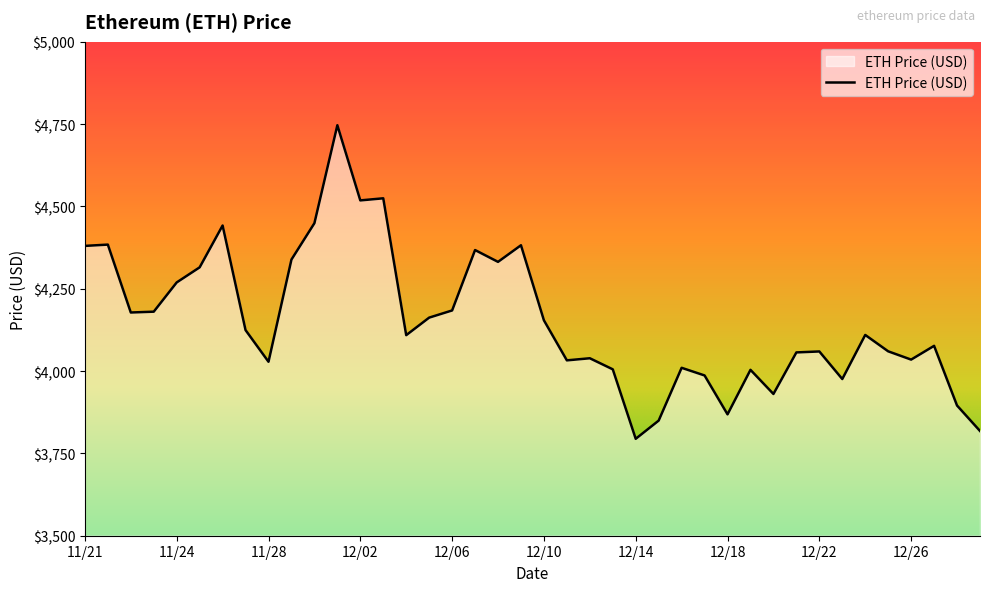

What is the difference between the maximum and minimum values?

952.1